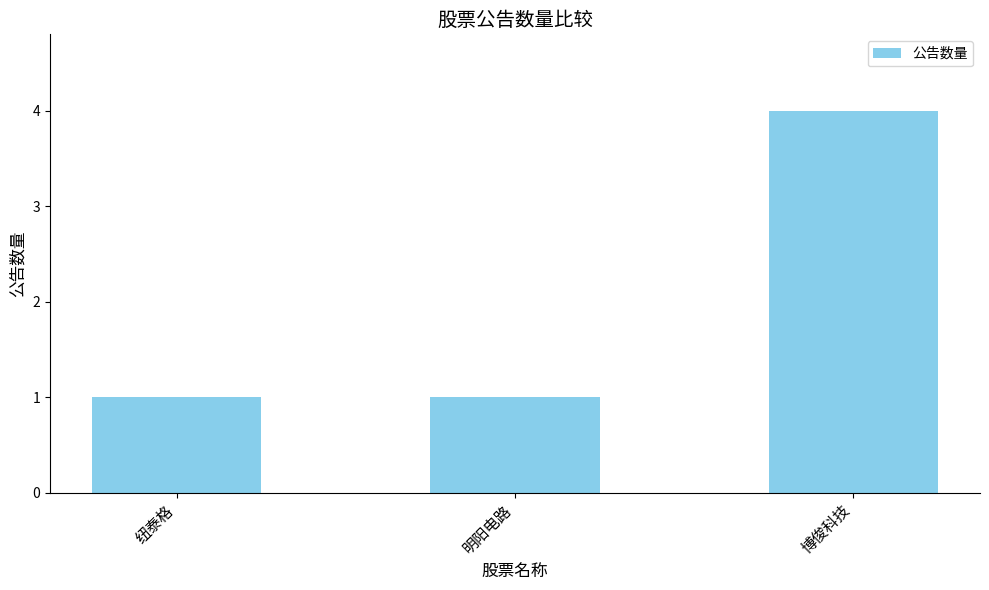

What is the approximate value at 博俊科技?

4